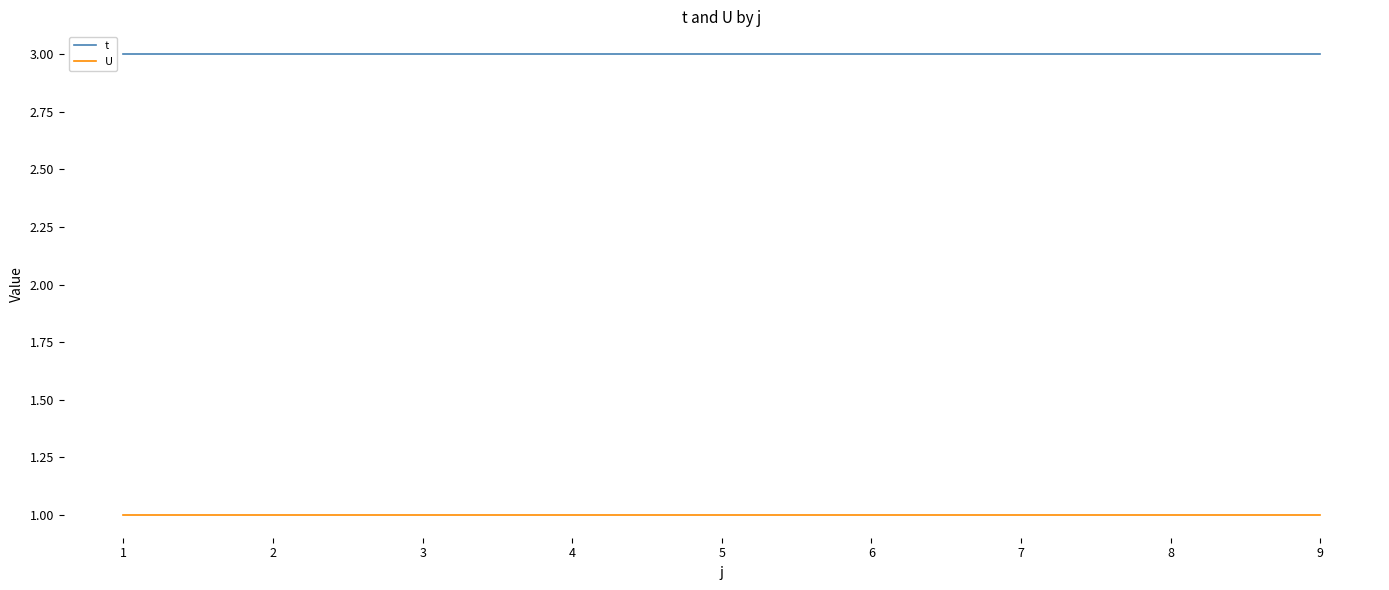

Which series has the largest total across all categories?

t